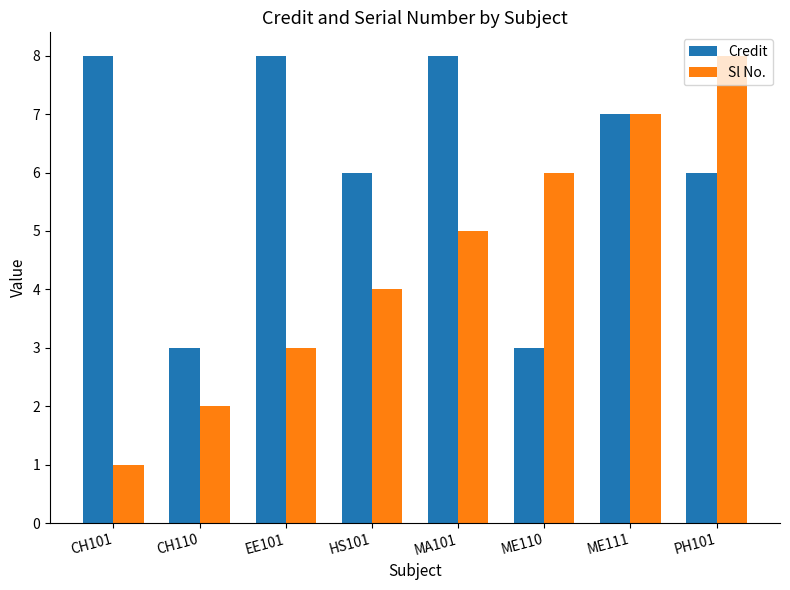

How many bars are there in total?

16